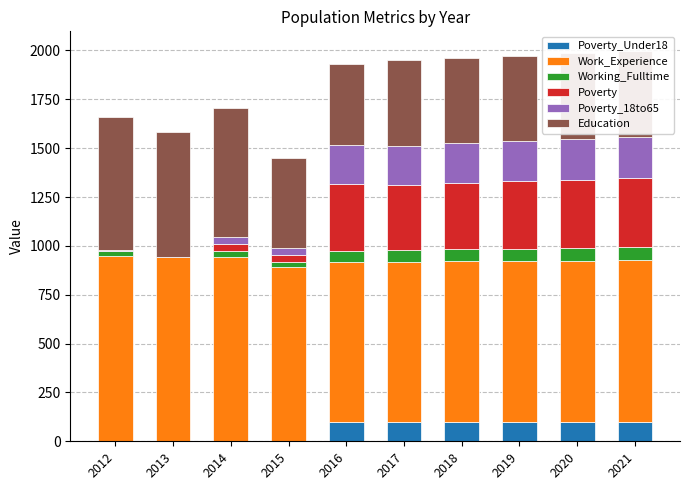

What is the total value across all series at 2019?

1973